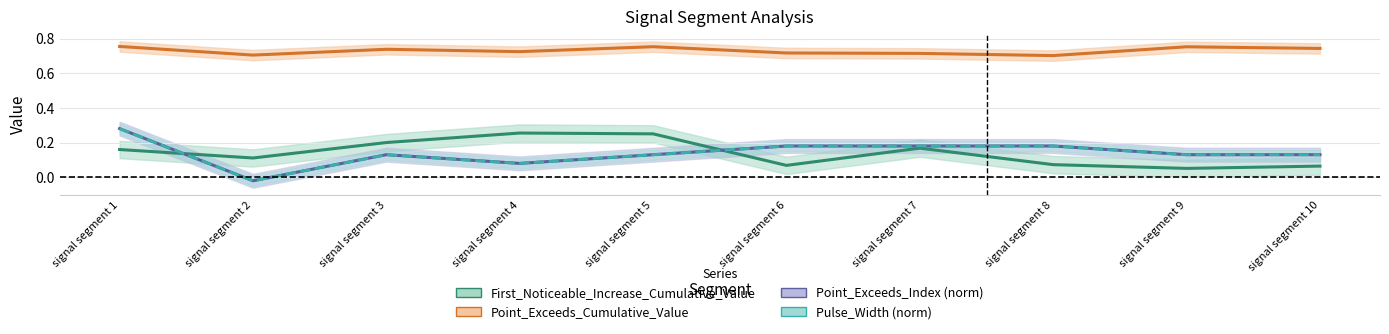

How many interior local valleys does the Point_Exceeds_Cumulative_Value series have?

3